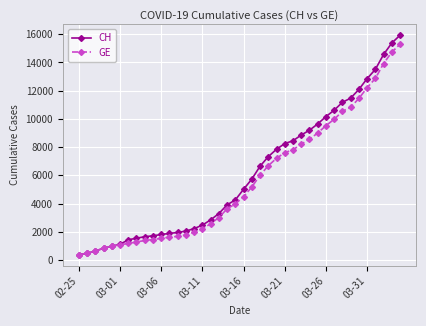

What is the lowest value of the GE series?

375